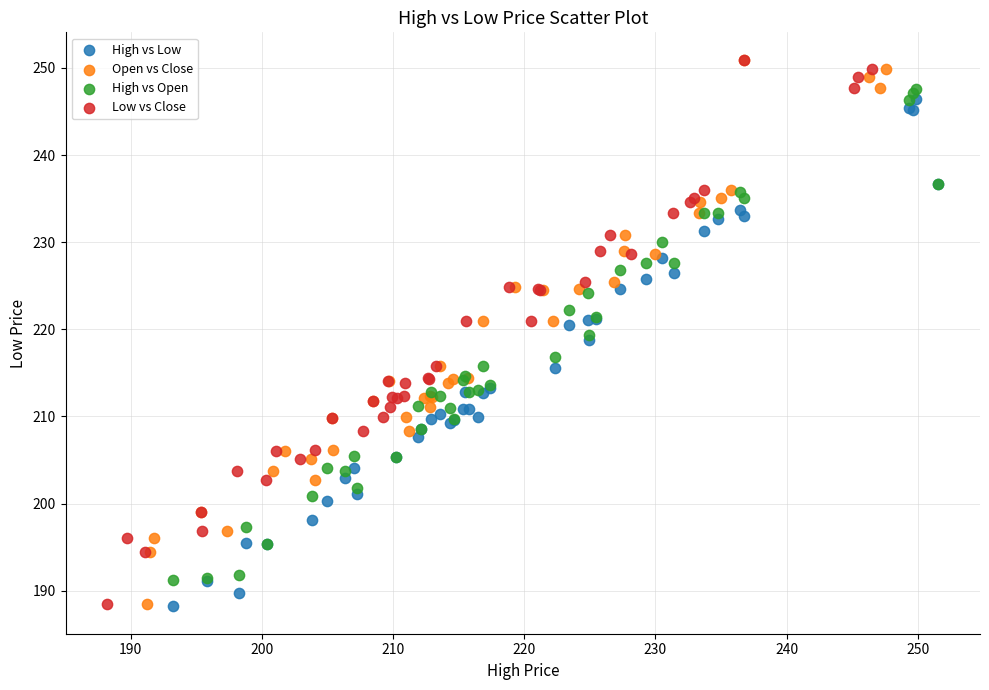

What are all the series names shown in the legend?

High vs Low, Open vs Close, High vs Open, Low vs Close